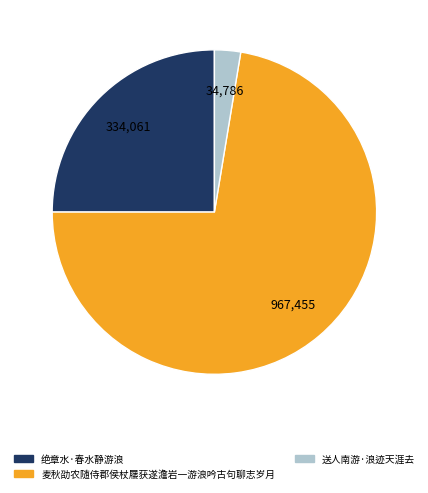

Is there a majority slice in this chart?

Yes